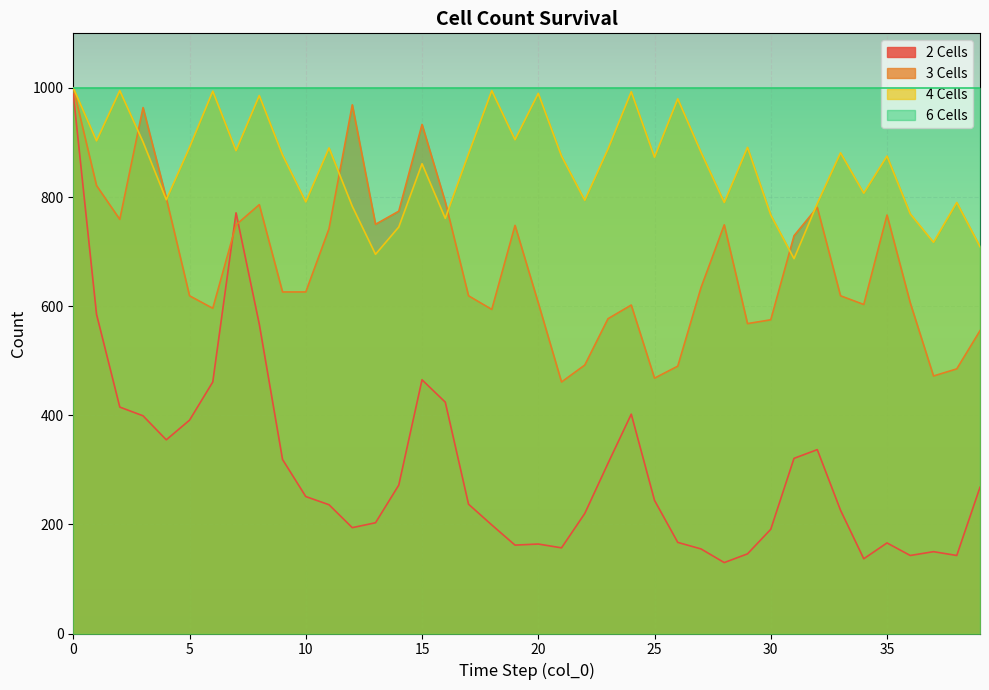

What is the difference between the maximum and second lowest values in the 3 Cells series?

532